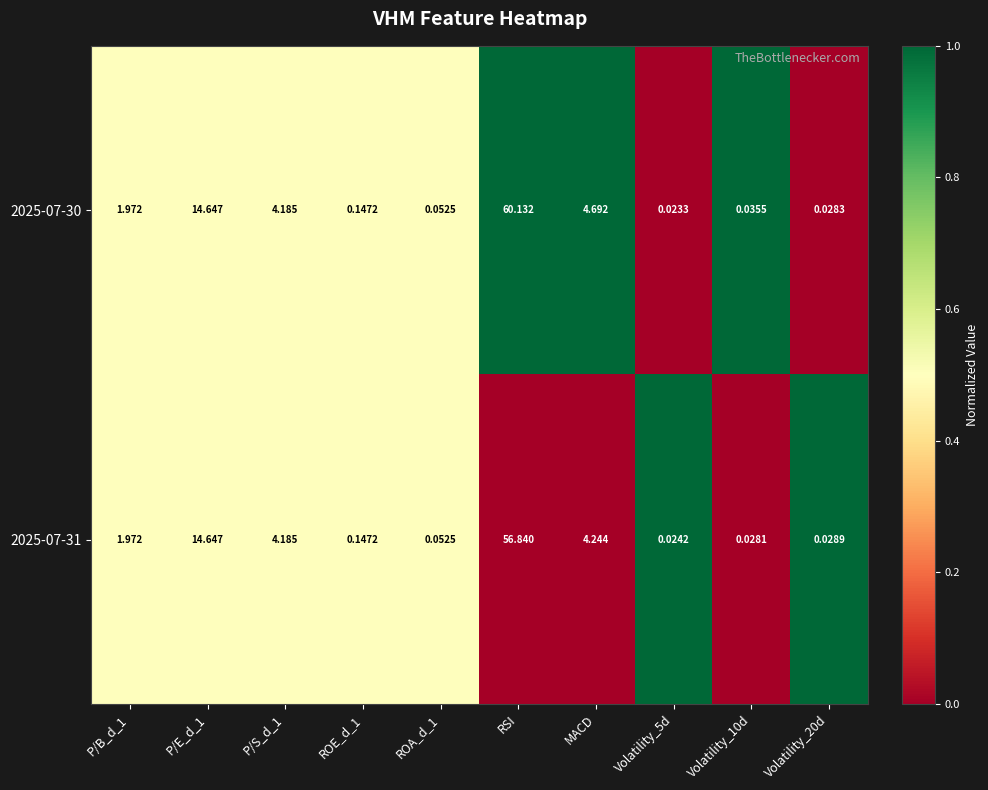

At which category is the sum across all series the highest?

RSI